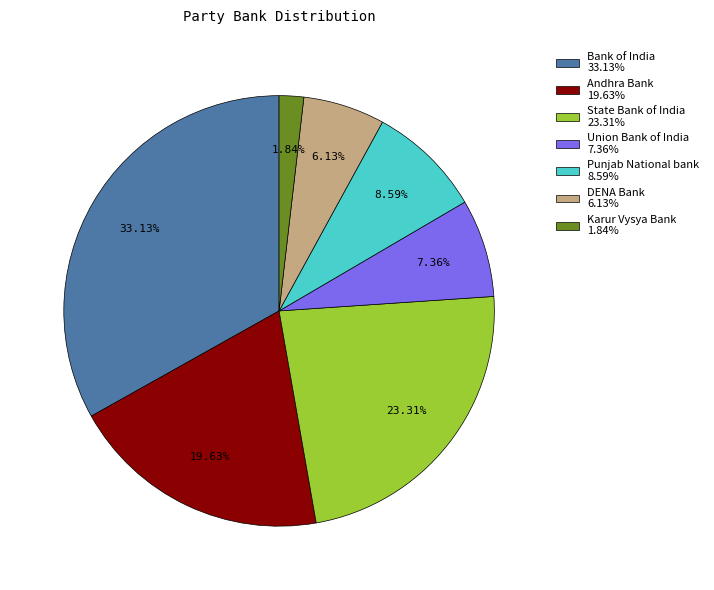

Do State Bank of India and Bank of India together represent more than half of the pie?

Yes